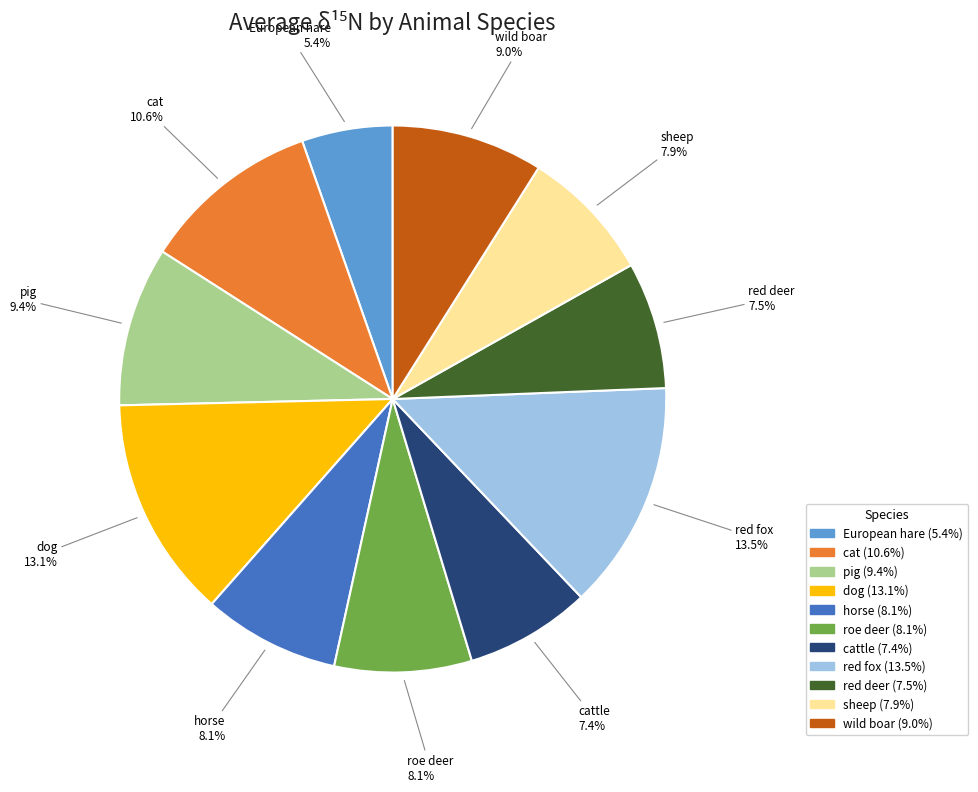

How many slices are in this pie chart?

11